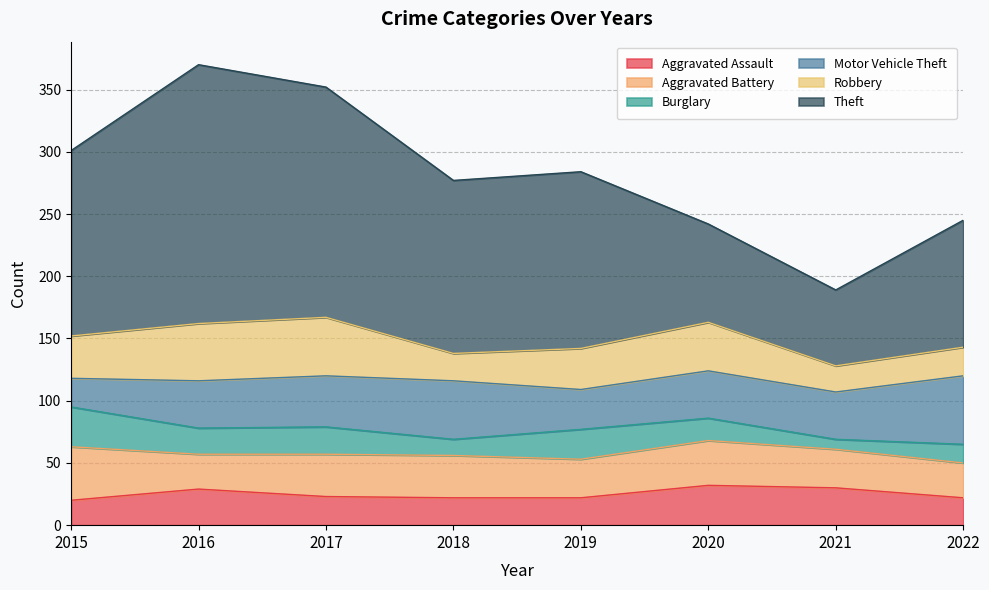

Which category has the lowest value across all series?

2021